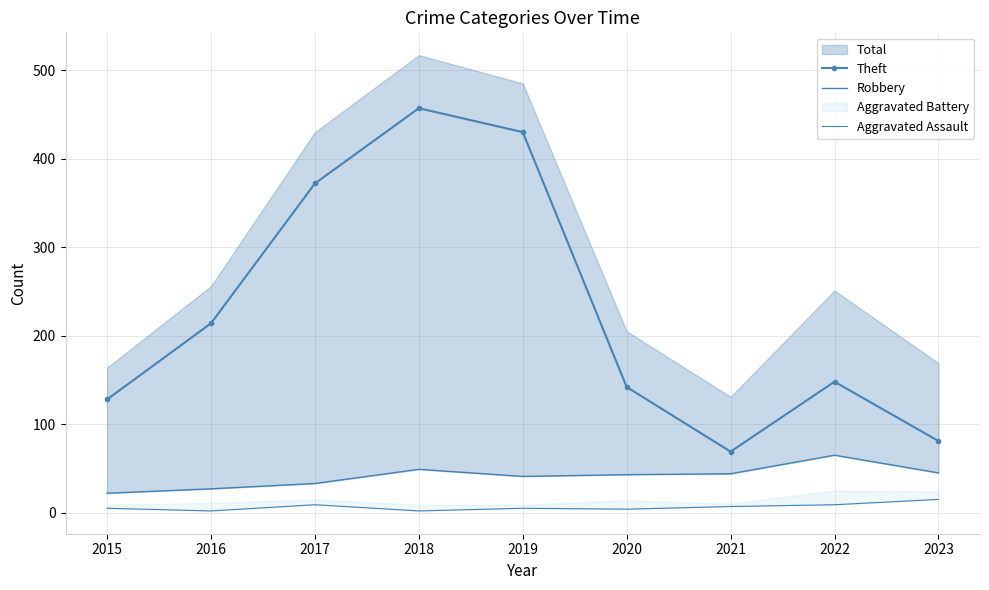

Is it true that Aggravated Assault equals 3 at 2017?

False